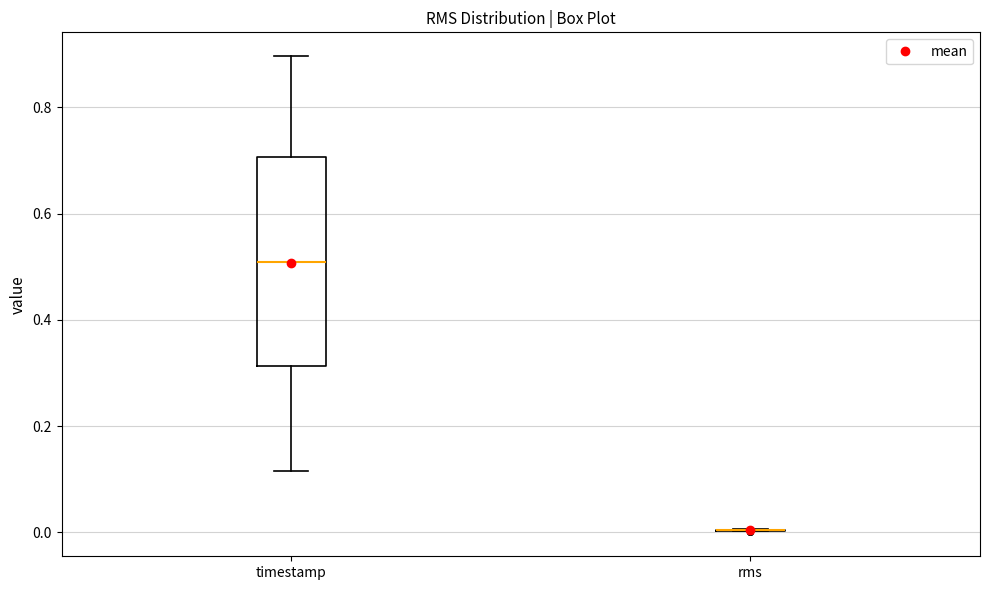

Reading left to right, transcribe this box plot: for each box, give where its median line is, the range the box spans, and where its two whiskers end, as read against the y-axis. The values are not printed on the chart, so give them approximately, as read against the axis.

timestamp: median 0.50, box 0.32 to 0.70, whiskers 0.12 to 0.90
rms: box collapsed to a line at 0.00, whiskers 0.00 to 0.00